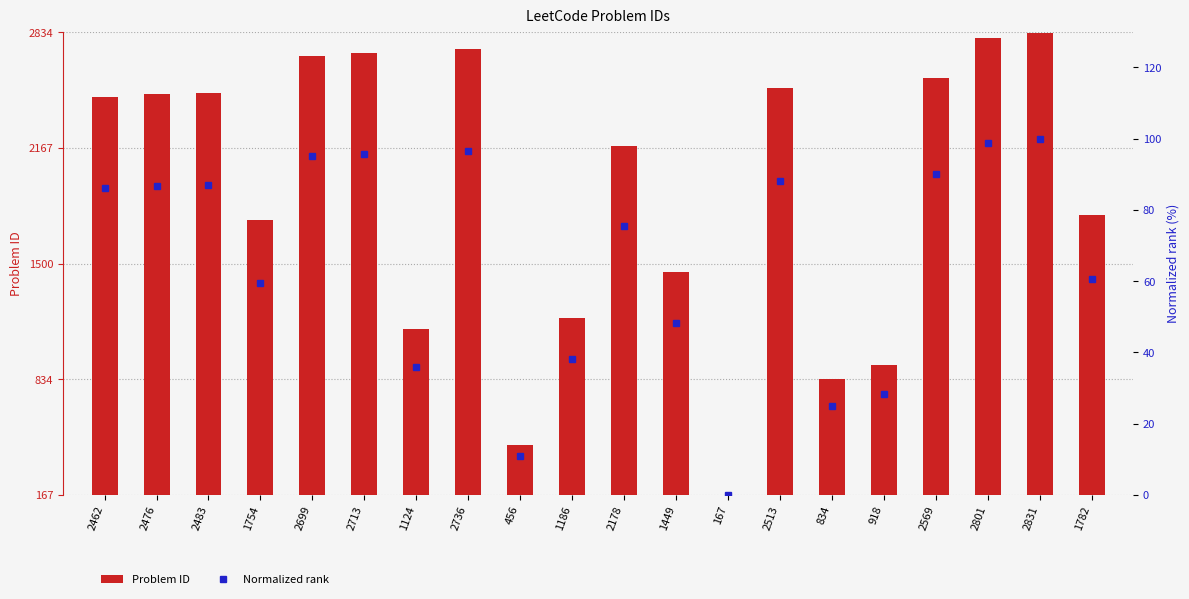

At which label does Normalized rank first exceed 86?

2462